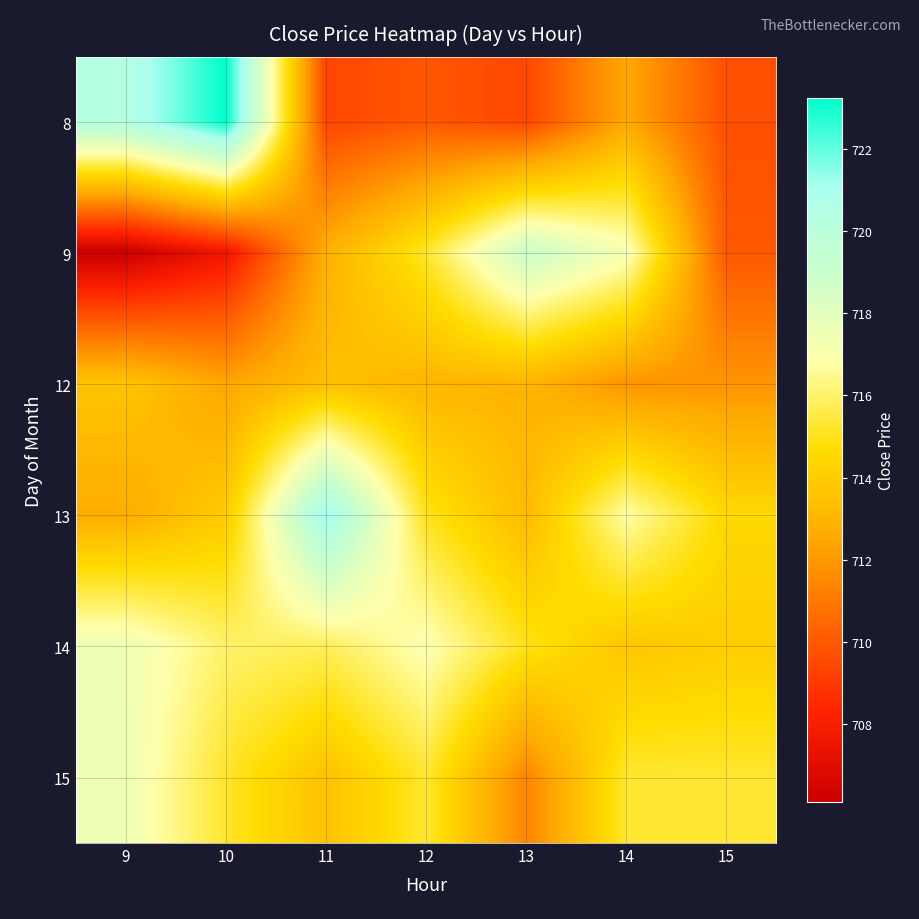

At which category is the sum across all series the highest?

10